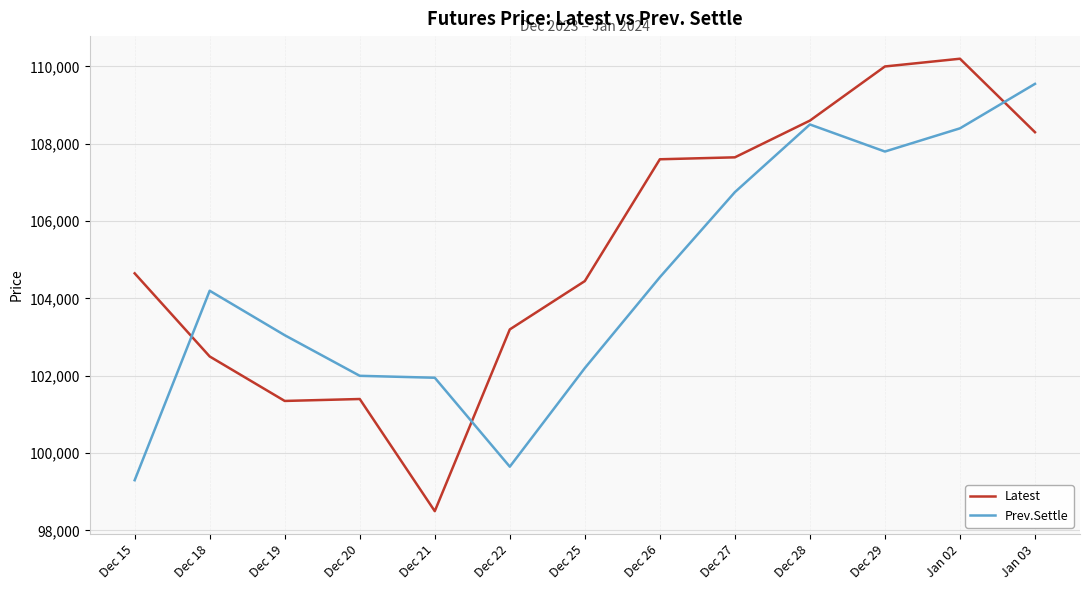

At how many categories does at least one series exceed 102863?

11